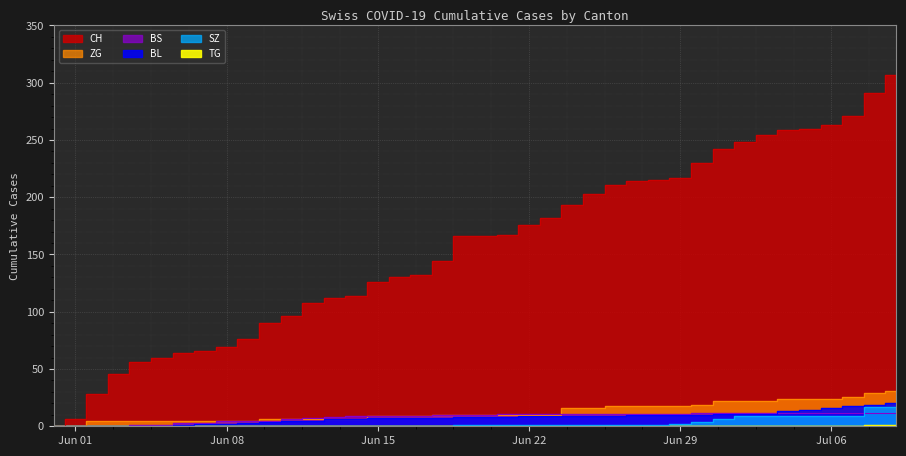

True or false: TG and BL intersect in this chart.

False